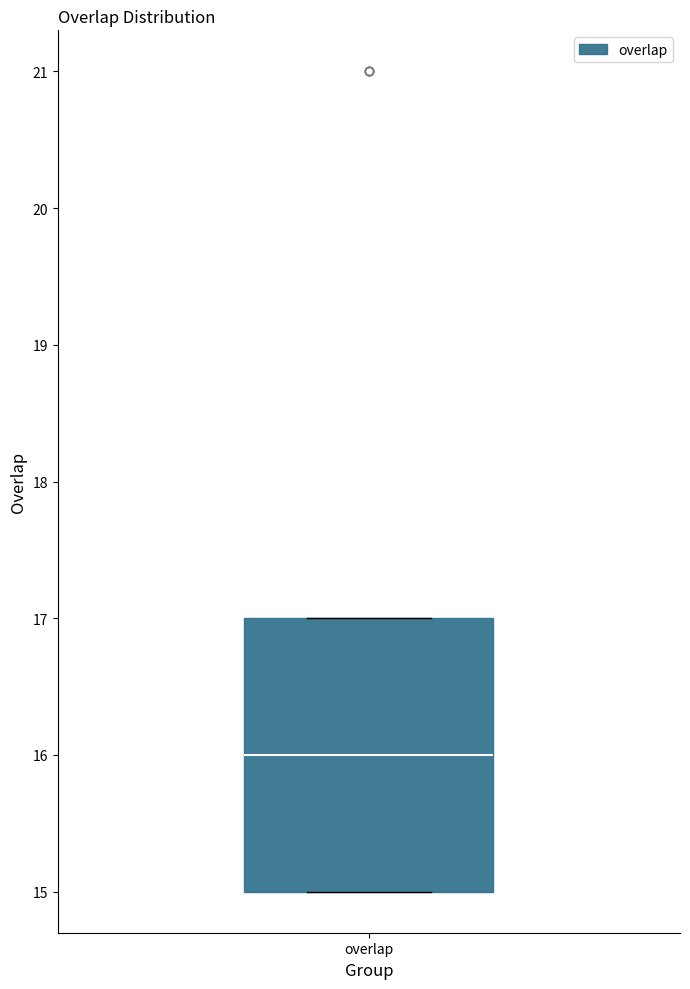

Read this box plot against the y-axis: the position of the median line, the range covered by the box, and the ends of both whiskers. The values are not printed on the chart, so give them approximately, as read against the axis.

median 16, box 15 to 17, whiskers 15 to 17